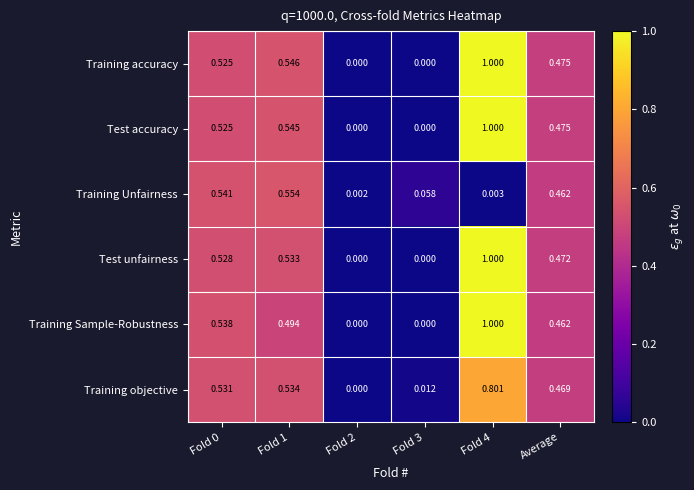

Is the value of Test unfairness at Fold 3 greater than the value of Training Unfairness at Fold 2?

No